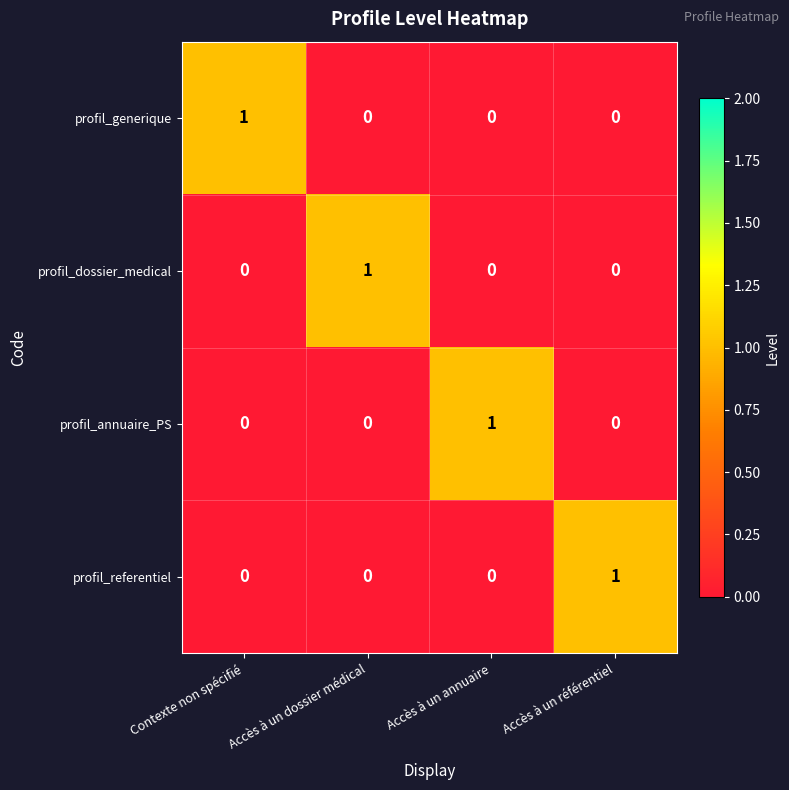

At which label does profil_dossier_medical reach its peak?

Accès à un dossier médical